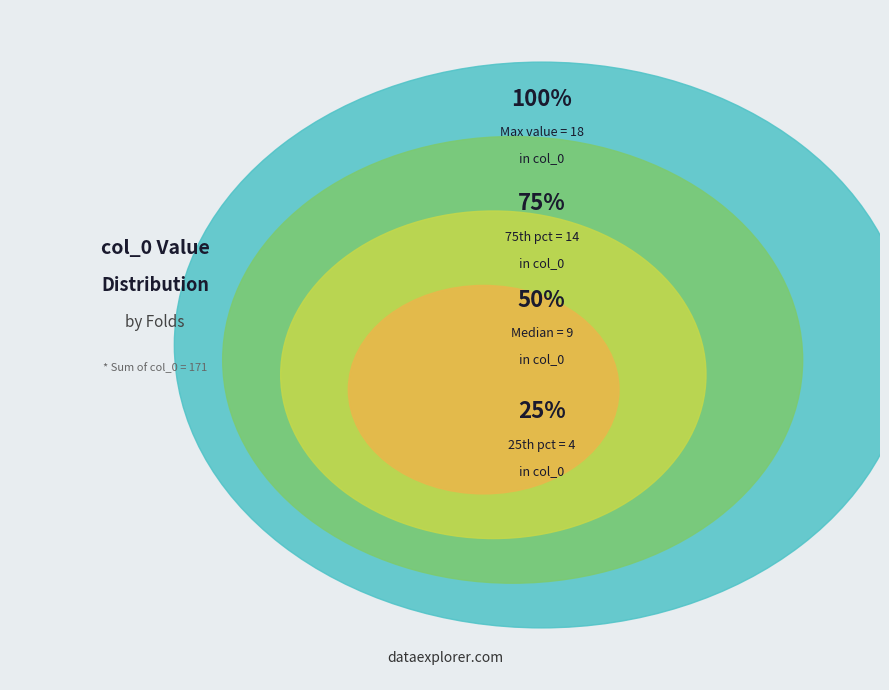

To the nearest percent, what portion does 3 represent?

8%